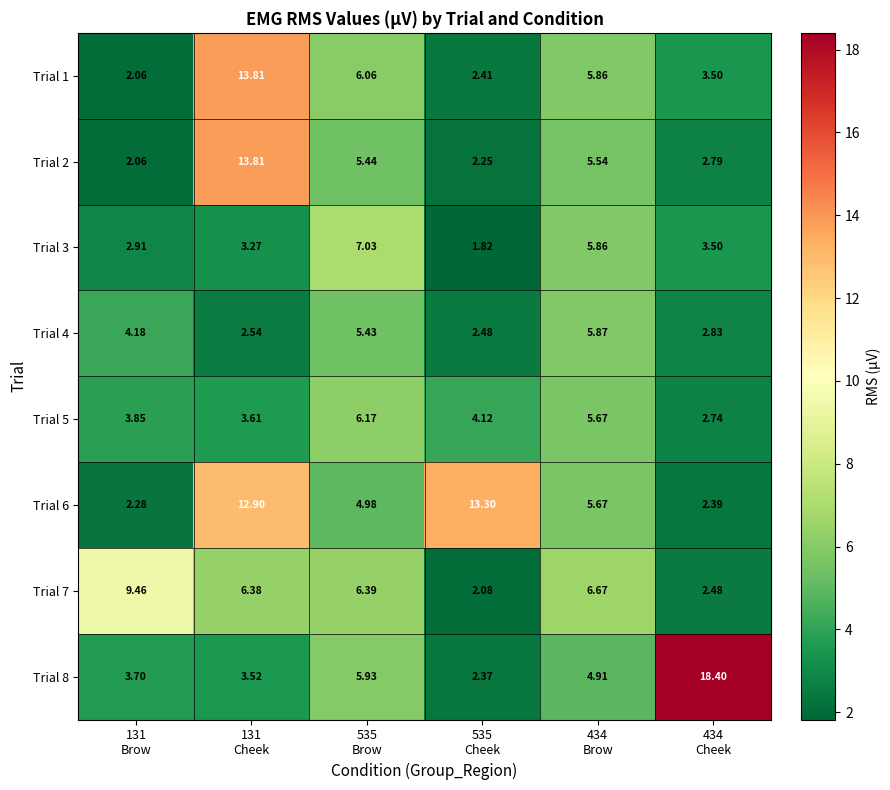

How many series are shown in this chart?

8